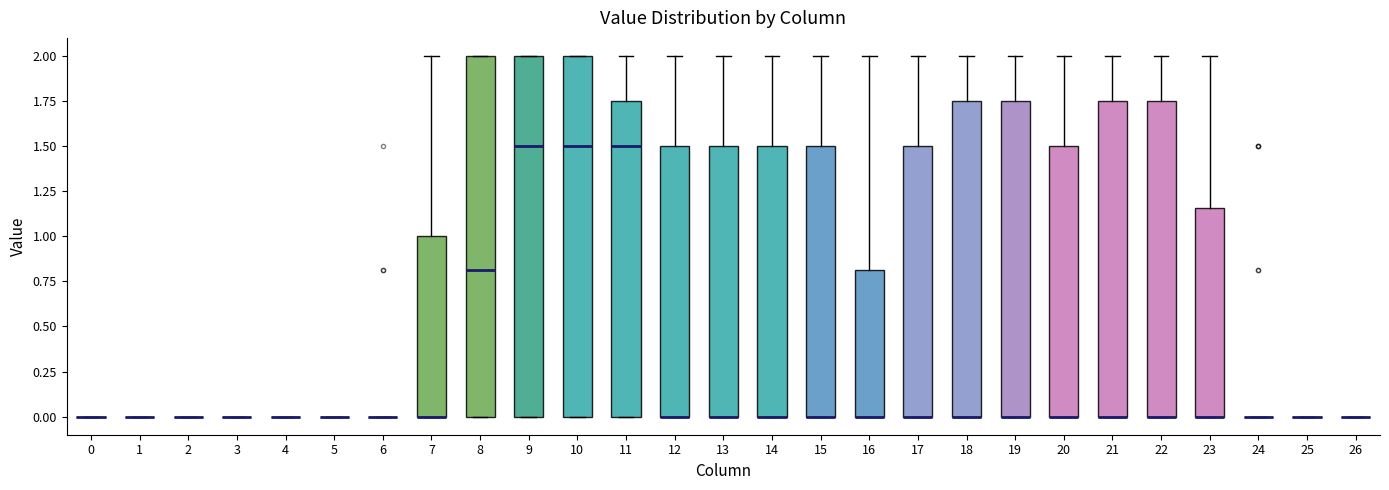

Reading left to right, read every box against the y-axis: the position of its median line, the range the box covers, and the ends of its whiskers. The values are not printed on the chart, so give them approximately, as read against the axis.

0: box collapsed to a line at 0.00, whiskers 0.00 to 0.00
1: box collapsed to a line at 0.00, whiskers 0.00 to 0.00
2: box collapsed to a line at 0.00, whiskers 0.00 to 0.00
3: box collapsed to a line at 0.00, whiskers 0.00 to 0.00
4: box collapsed to a line at 0.00, whiskers 0.00 to 0.00
5: box collapsed to a line at 0.00, whiskers 0.00 to 0.00
6: box collapsed to a line at 0.00, whiskers 0.00 to 0.00
7: median 0.00 (drawn on the box's lower edge), box 0.00 to 1.00, whiskers 0.00 to 2.00
8: median 0.80, box 0.00 to 2.00, whiskers 0.00 to 2.00
9: median 1.50, box 0.00 to 2.00, whiskers 0.00 to 2.00
10: median 1.50, box 0.00 to 2.00, whiskers 0.00 to 2.00
11: median 1.50, box 0.00 to 1.75, whiskers 0.00 to 2.00
12: median 0.00 (drawn on the box's lower edge), box 0.00 to 1.50, whiskers 0.00 to 2.00
13: median 0.00 (drawn on the box's lower edge), box 0.00 to 1.50, whiskers 0.00 to 2.00
14: median 0.00 (drawn on the box's lower edge), box 0.00 to 1.50, whiskers 0.00 to 2.00
15: median 0.00 (drawn on the box's lower edge), box 0.00 to 1.50, whiskers 0.00 to 2.00
16: median 0.00 (drawn on the box's lower edge), box 0.00 to 0.80, whiskers 0.00 to 2.00
17: median 0.00 (drawn on the box's lower edge), box 0.00 to 1.50, whiskers 0.00 to 2.00
18: median 0.00 (drawn on the box's lower edge), box 0.00 to 1.75, whiskers 0.00 to 2.00
19: median 0.00 (drawn on the box's lower edge), box 0.00 to 1.75, whiskers 0.00 to 2.00
20: median 0.00 (drawn on the box's lower edge), box 0.00 to 1.50, whiskers 0.00 to 2.00
21: median 0.00 (drawn on the box's lower edge), box 0.00 to 1.75, whiskers 0.00 to 2.00
22: median 0.00 (drawn on the box's lower edge), box 0.00 to 1.75, whiskers 0.00 to 2.00
23: median 0.00 (drawn on the box's lower edge), box 0.00 to 1.15, whiskers 0.00 to 2.00
24: box collapsed to a line at 0.00, whiskers 0.00 to 0.00
25: box collapsed to a line at 0.00, whiskers 0.00 to 0.00
26: box collapsed to a line at 0.00, whiskers 0.00 to 0.00